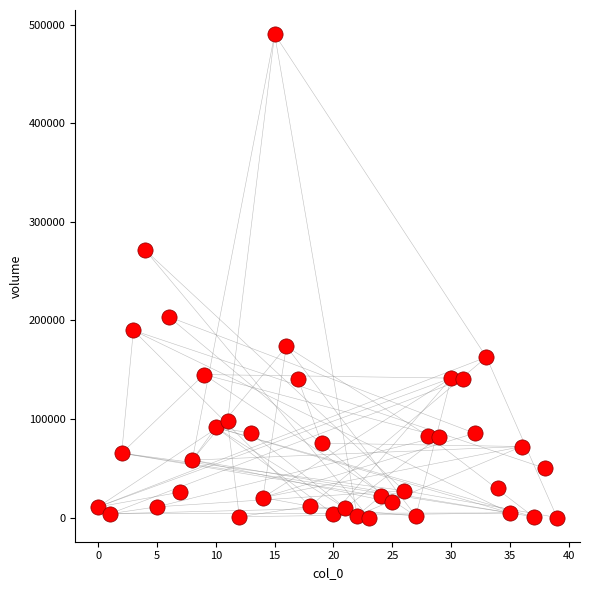

What is the range of Y values (max minus min)?

490331.1